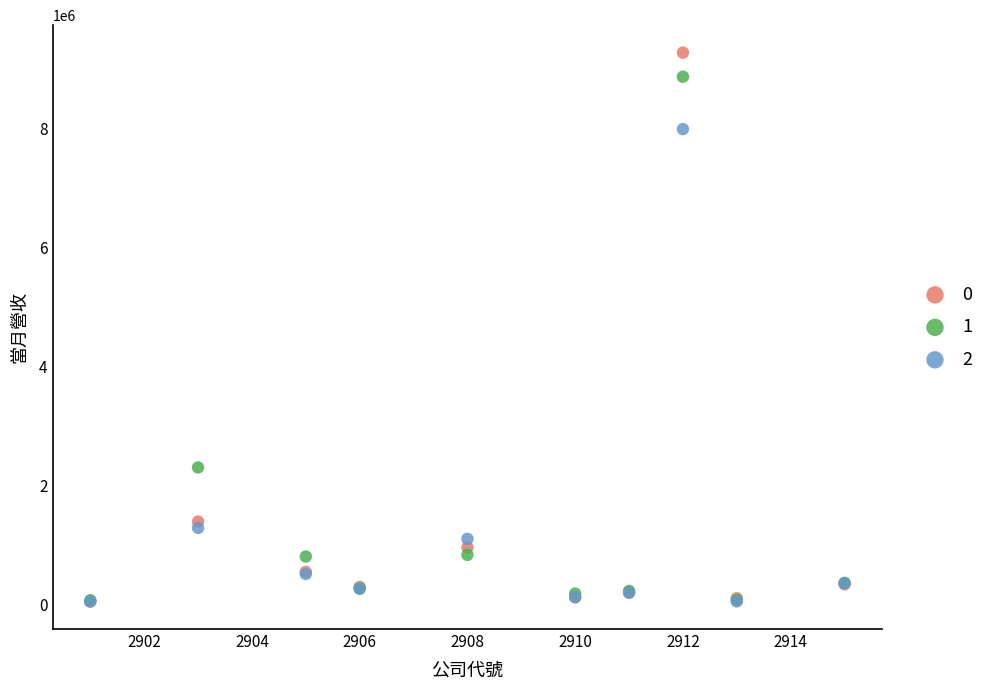

Across all series, what Y value is closest to 4658015?

2300924